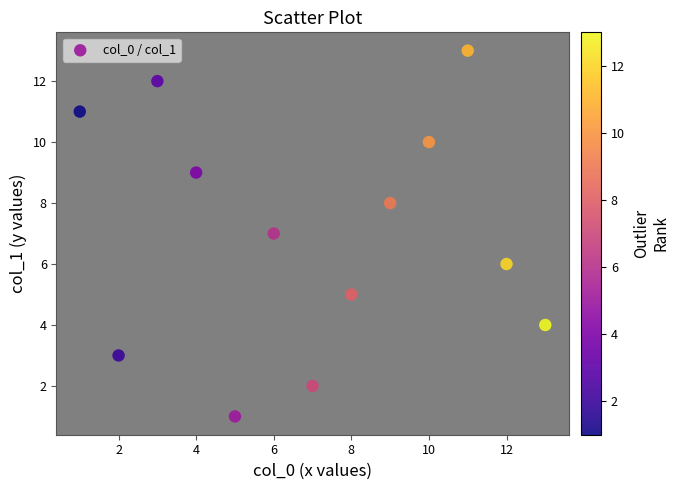

What is the range of X values (max minus min)?

12